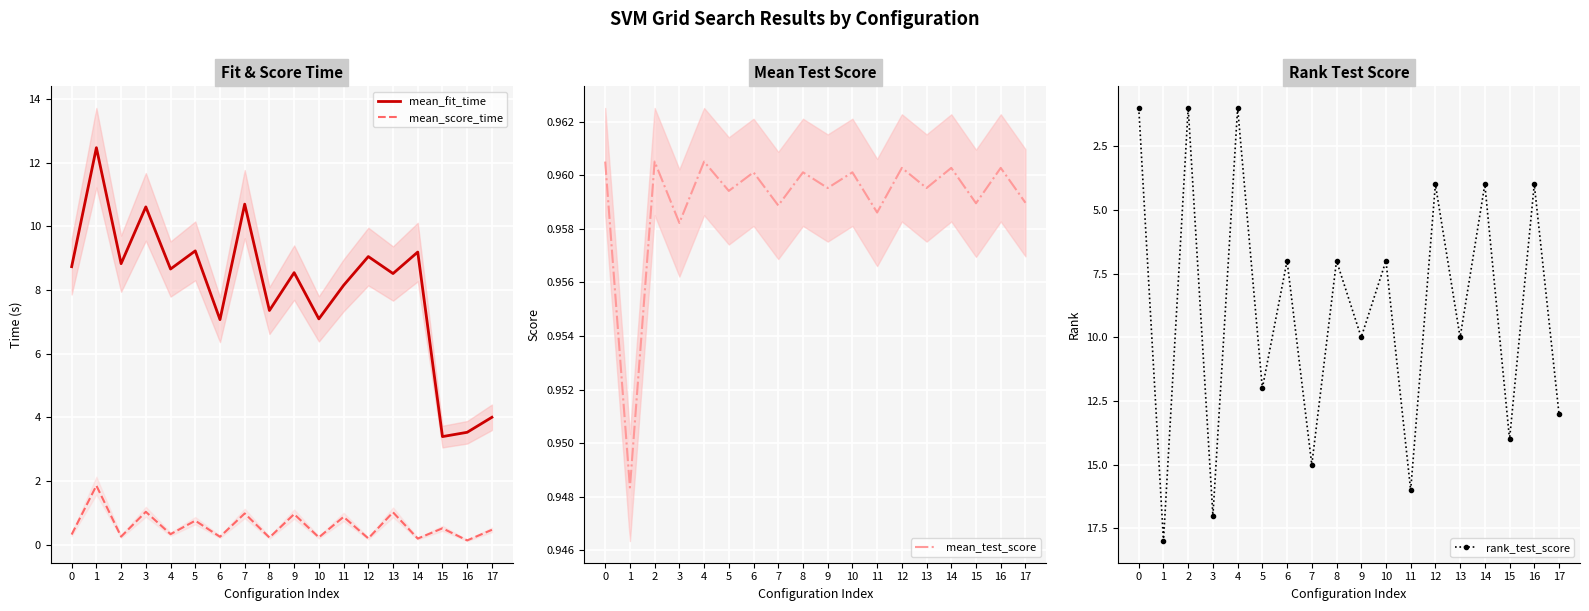

What is the difference between the maximum and minimum values in the rank_test_score series?

17